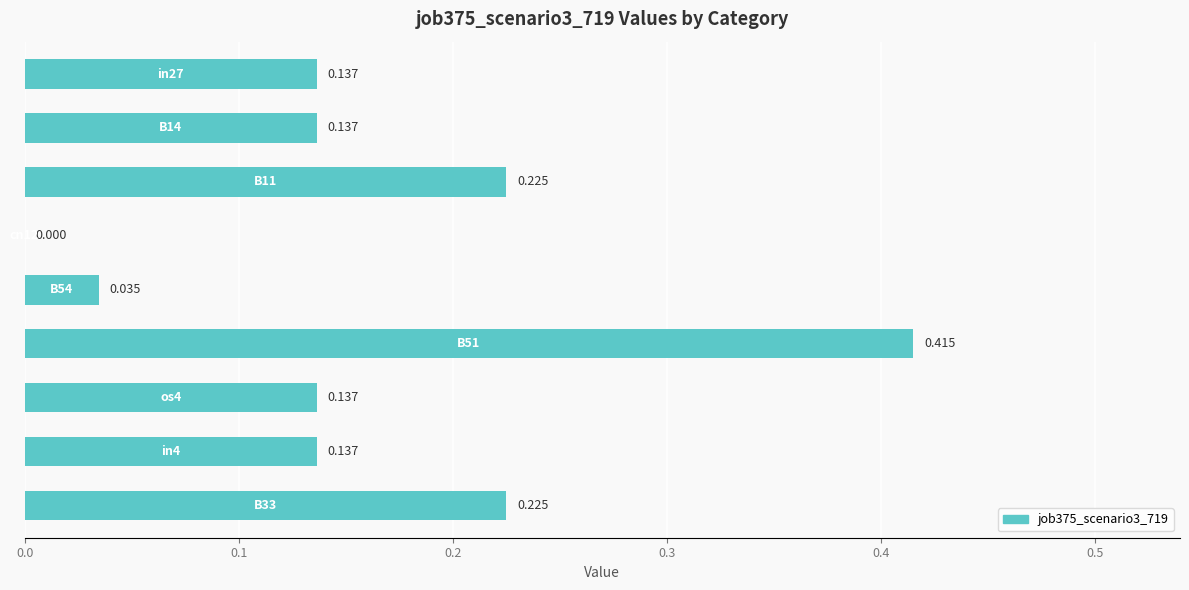

How many categories are shown in the chart?

9